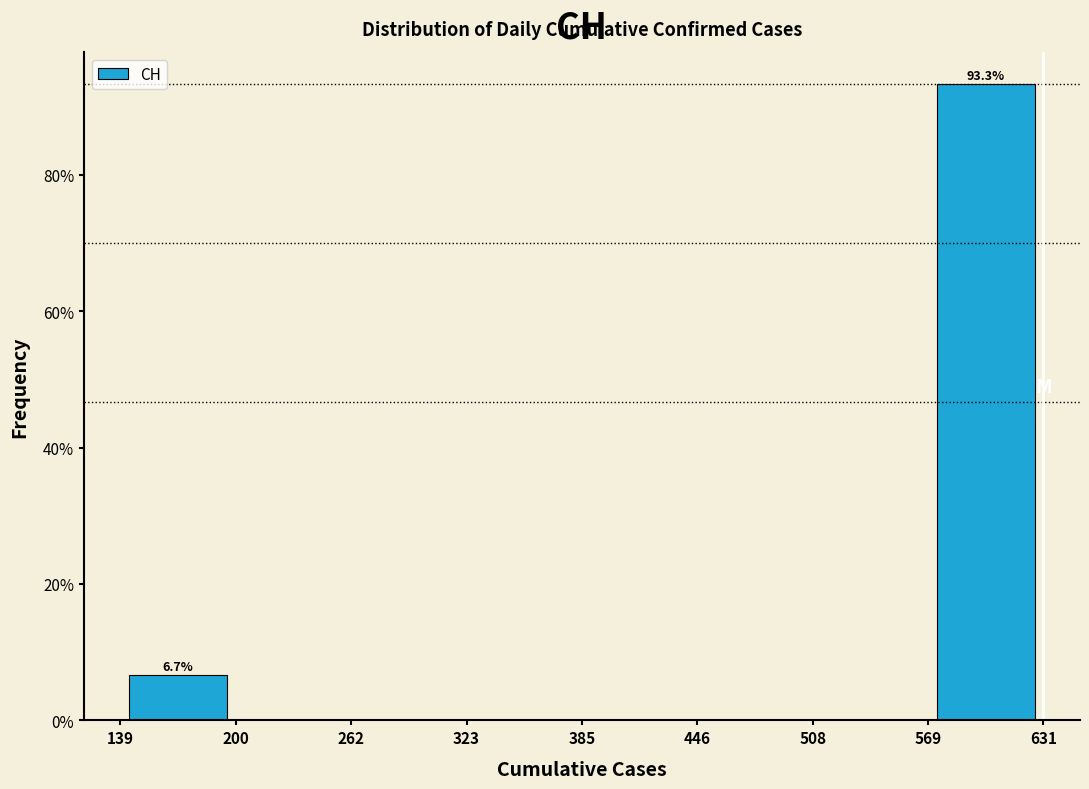

Which range on the x-axis has the tallest bar?

569 to 631